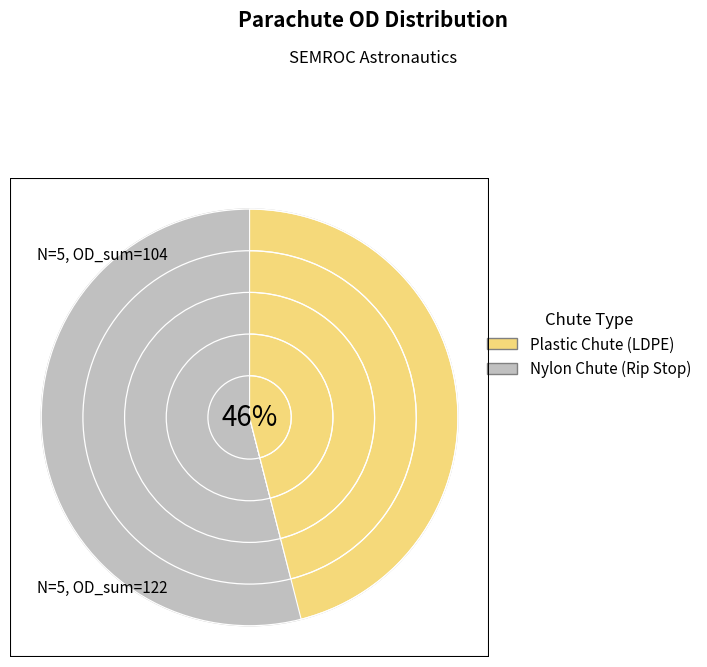

Is CP-12 the majority of the pie?

No